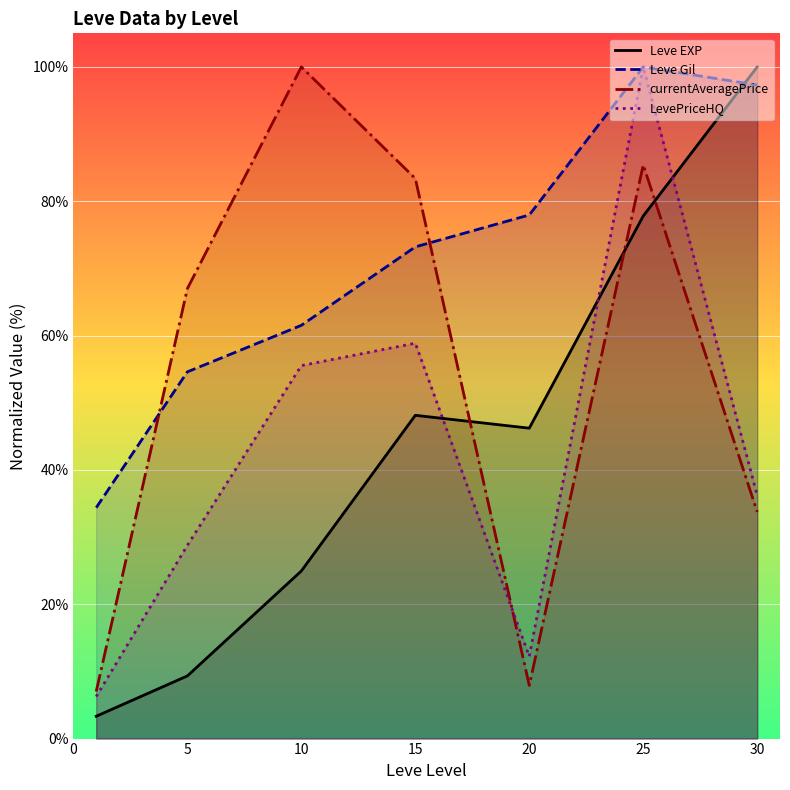

What is the minimum value for LevePriceHQ?

6.3